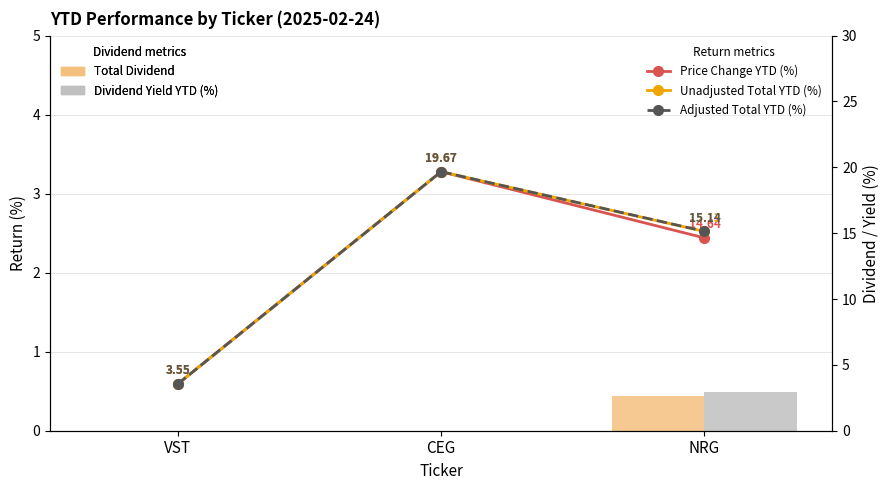

What is the difference between the maximum and minimum values in the Unadjusted Total YTD (%) series?

16.1